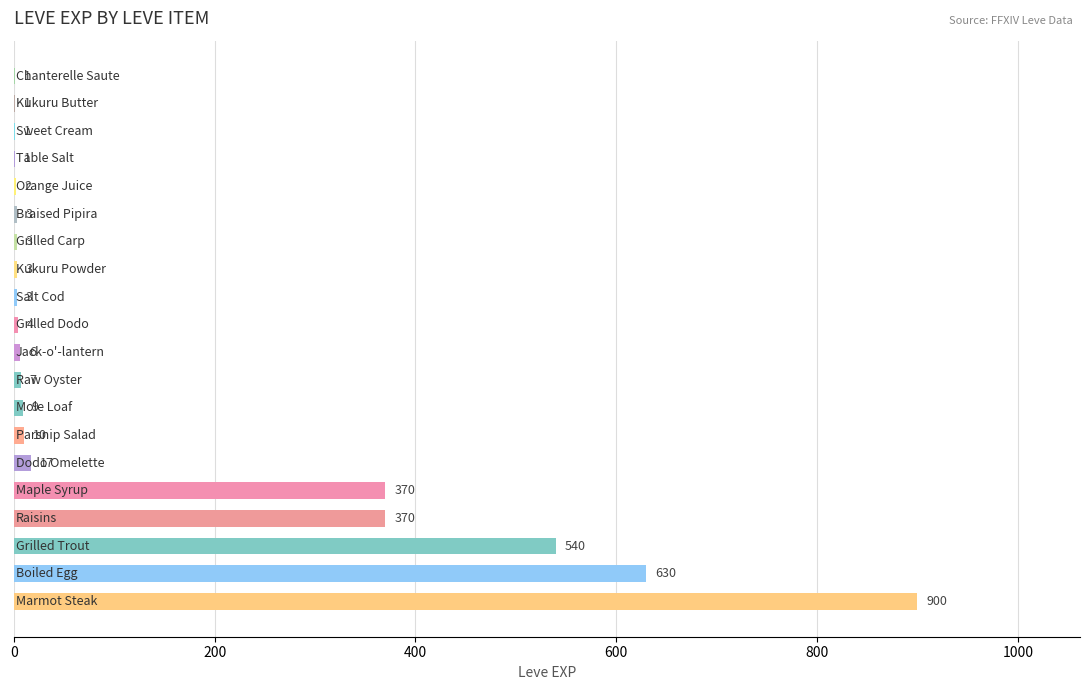

What is the maximum value shown in the chart?

900